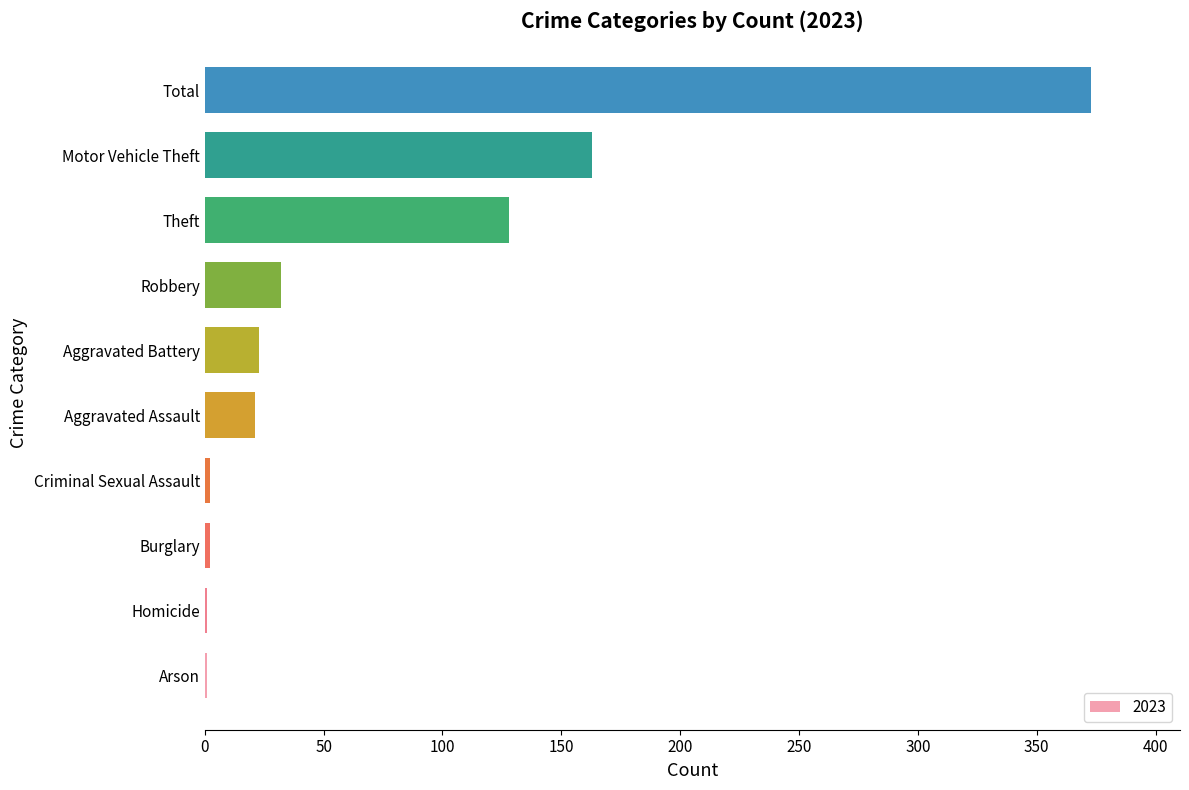

How many series are shown in this chart?

1